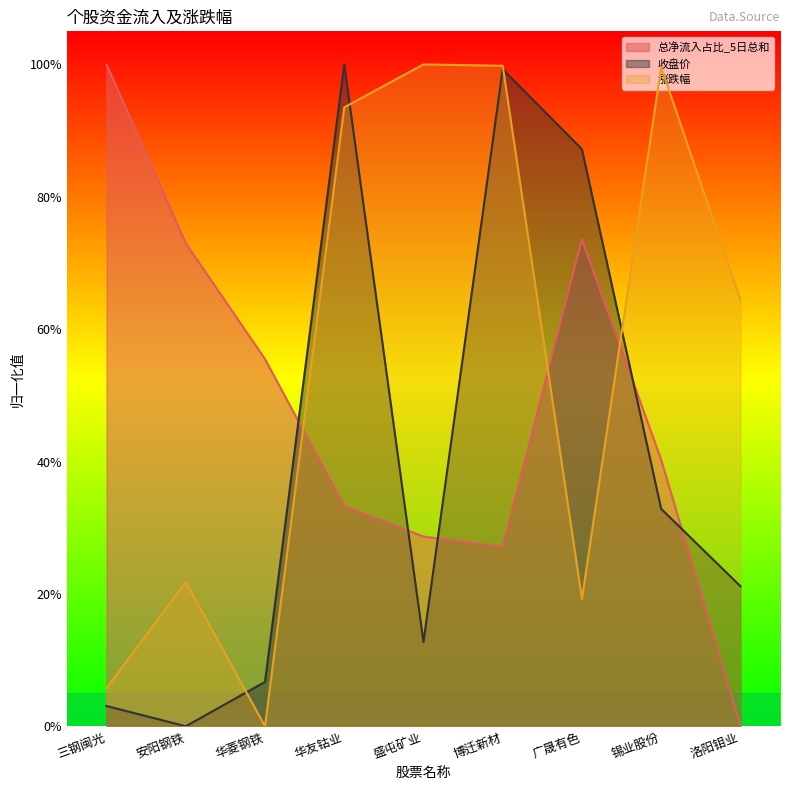

What is the difference between the maximum and minimum values in the 总净流入占比_5日总和 series?

100.0